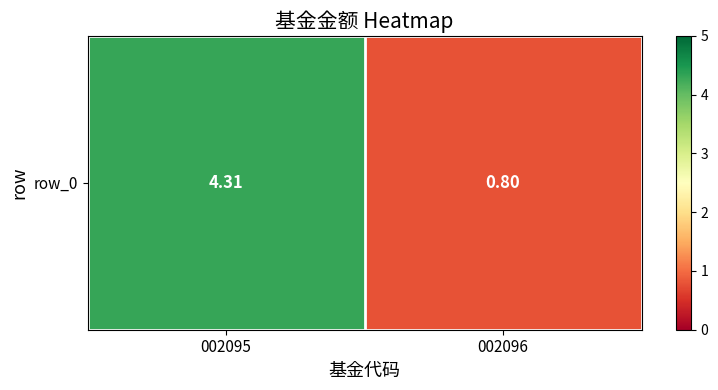

What is the change in value from 002095 to 002096?

-3.5